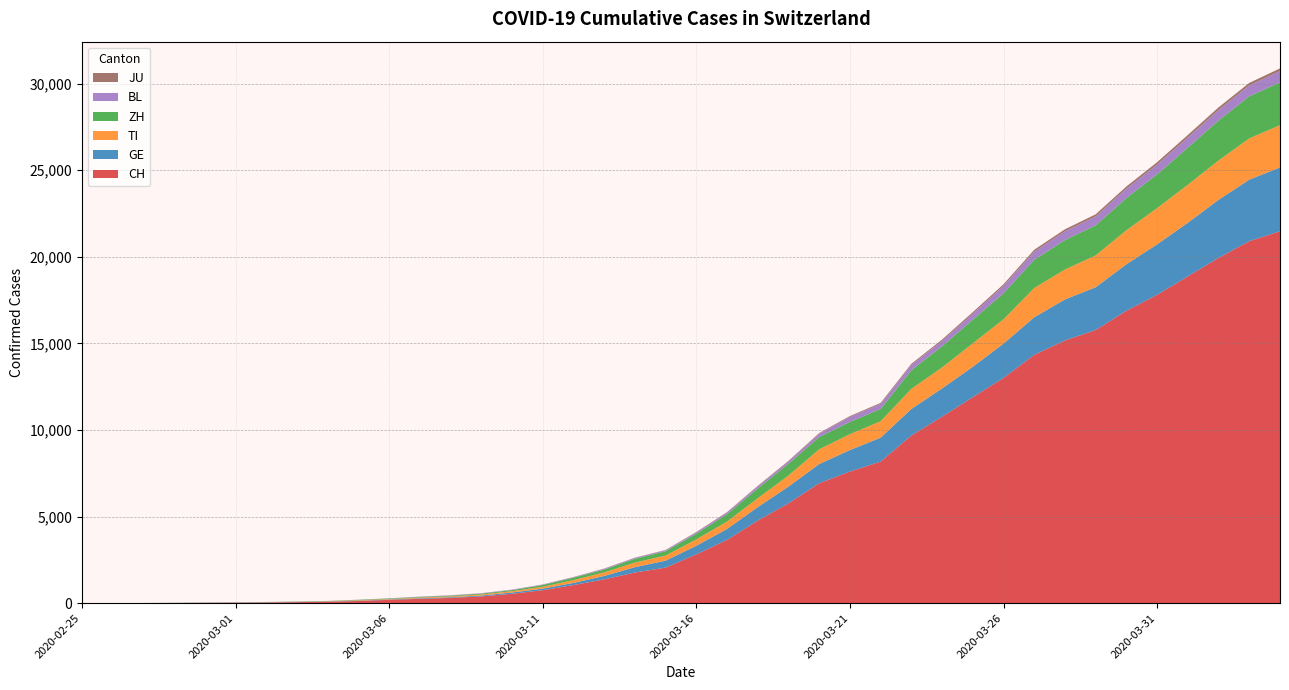

Reading left to right, extract all data points from this chart.

CH: 2020-02-25=0	2020-02-26=2	2020-02-27=6	2020-02-28=13	2020-02-29=22	2020-03-01=30	2020-03-02=41	2020-03-03=60	2020-03-04=83	2020-03-05=125	2020-03-06=193	2020-03-07=251	2020-03-08=303	2020-03-09=390	2020-03-10=541	2020-03-11=748	2020-03-12=1045	2020-03-13=1373	2020-03-14=1768	2020-03-15=2052	2020-03-16=2817	2020-03-17=3651	2020-03-18=4767	2020-03-19=5764	2020-03-20=6923	2020-03-21=7598	2020-03-22=8172	2020-03-23=9679	2020-03-24=10766	2020-03-25=11890	2020-03-26=13004	2020-03-27=14337	2020-03-28=15169	2020-03-29=15767	2020-03-30=16883	2020-03-31=17800	2020-04-01=18867	2020-04-02=19933	2020-04-03=20899	2020-04-04=21469
GE: 2020-02-25=0	2020-02-26=1	2020-02-27=1	2020-02-28=4	2020-02-29=7	2020-03-01=10	2020-03-02=11	2020-03-03=14	2020-03-04=14	2020-03-05=17	2020-03-06=21	2020-03-07=32	2020-03-08=40	2020-03-09=50	2020-03-10=75	2020-03-11=91	2020-03-12=123	2020-03-13=197	2020-03-14=310	2020-03-15=403	2020-03-16=497	2020-03-17=633	2020-03-18=778	2020-03-19=967	2020-03-20=1110	2020-03-21=1241	2020-03-22=1383	2020-03-23=1532	2020-03-24=1632	2020-03-25=1755	2020-03-26=1981	2020-03-27=2169	2020-03-28=2365	2020-03-29=2472	2020-03-30=2682	2020-03-31=2914	2020-04-01=3094	2020-04-02=3354	2020-04-03=3553	2020-04-04=3685
TI: 2020-02-25=0	2020-02-26=1	2020-02-27=1	2020-02-28=1	2020-02-29=2	2020-03-01=2	2020-03-02=4	2020-03-03=8	2020-03-04=13	2020-03-05=25	2020-03-06=28	2020-03-07=41	2020-03-08=49	2020-03-09=61	2020-03-10=75	2020-03-11=108	2020-03-12=163	2020-03-13=206	2020-03-14=265	2020-03-15=293	2020-03-16=368	2020-03-17=426	2020-03-18=511	2020-03-19=638	2020-03-20=849	2020-03-21=916	2020-03-22=945	2020-03-23=1162	2020-03-24=1209	2020-03-25=1354	2020-03-26=1401	2020-03-27=1688	2020-03-28=1727	2020-03-29=1837	2020-03-30=1962	2020-03-31=2091	2020-04-01=2195	2020-04-02=2271	2020-04-03=2377	2020-04-04=2442
ZH: 2020-02-25=0	2020-02-26=0	2020-02-27=2	2020-02-28=2	2020-02-29=6	2020-03-01=7	2020-03-02=10	2020-03-03=13	2020-03-04=15	2020-03-05=23	2020-03-06=29	2020-03-07=34	2020-03-08=40	2020-03-09=49	2020-03-10=62	2020-03-11=101	2020-03-12=140	2020-03-13=163	2020-03-14=218	2020-03-15=250	2020-03-16=326	2020-03-17=429	2020-03-18=568	2020-03-19=679	2020-03-20=711	2020-03-21=711	2020-03-22=711	2020-03-23=1075	2020-03-24=1223	2020-03-25=1370	2020-03-26=1502	2020-03-27=1629	2020-03-28=1703	2020-03-29=1735	2020-03-30=1861	2020-03-31=1952	2020-04-01=2141	2020-04-02=2305	2020-04-03=2433	2020-04-04=2466
BL: 2020-02-25=0	2020-02-26=0	2020-02-27=0	2020-02-28=1	2020-02-29=2	2020-03-01=2	2020-03-02=2	2020-03-03=2	2020-03-04=2	2020-03-05=6	2020-03-06=6	2020-03-07=15	2020-03-08=19	2020-03-09=20	2020-03-10=22	2020-03-11=26	2020-03-12=26	2020-03-13=42	2020-03-14=47	2020-03-15=54	2020-03-16=76	2020-03-17=89	2020-03-18=116	2020-03-19=134	2020-03-20=184	2020-03-21=282	2020-03-22=289	2020-03-23=302	2020-03-24=306	2020-03-25=341	2020-03-26=422	2020-03-27=466	2020-03-28=502	2020-03-29=511	2020-03-30=539	2020-03-31=561	2020-04-01=588	2020-04-02=610	2020-04-03=625	2020-04-04=656
JU: 2020-02-25=0	2020-02-26=0	2020-02-27=1	2020-02-28=1	2020-02-29=1	2020-03-01=1	2020-03-02=1	2020-03-03=2	2020-03-04=2	2020-03-05=4	2020-03-06=4	2020-03-07=5	2020-03-08=5	2020-03-09=7	2020-03-10=7	2020-03-11=7	2020-03-12=12	2020-03-13=17	2020-03-14=18	2020-03-15=19	2020-03-16=25	2020-03-17=29	2020-03-18=32	2020-03-19=36	2020-03-20=44	2020-03-21=54	2020-03-22=61	2020-03-23=69	2020-03-24=82	2020-03-25=92	2020-03-26=100	2020-03-27=114	2020-03-28=119	2020-03-29=127	2020-03-30=128	2020-03-31=140	2020-04-01=145	2020-04-02=149	2020-04-03=149	2020-04-04=154